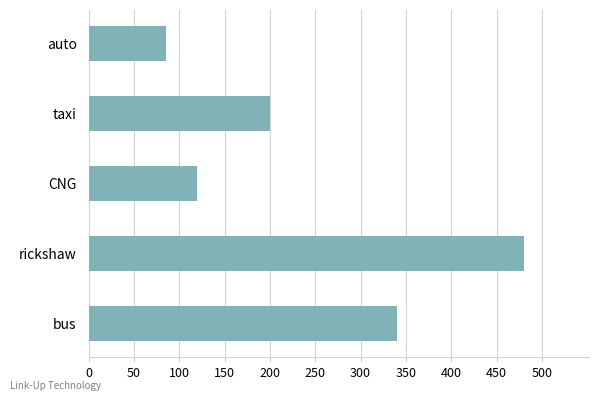

The chart shows a value of 72 at taxi. True or false?

False